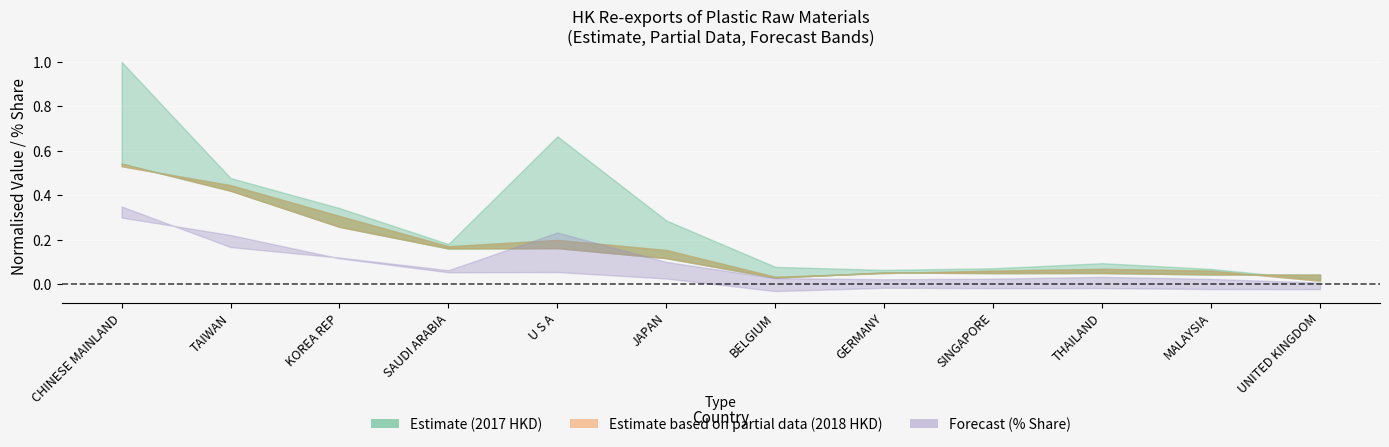

Which has a higher value, THAILAND or SAUDI ARABIA?

SAUDI ARABIA